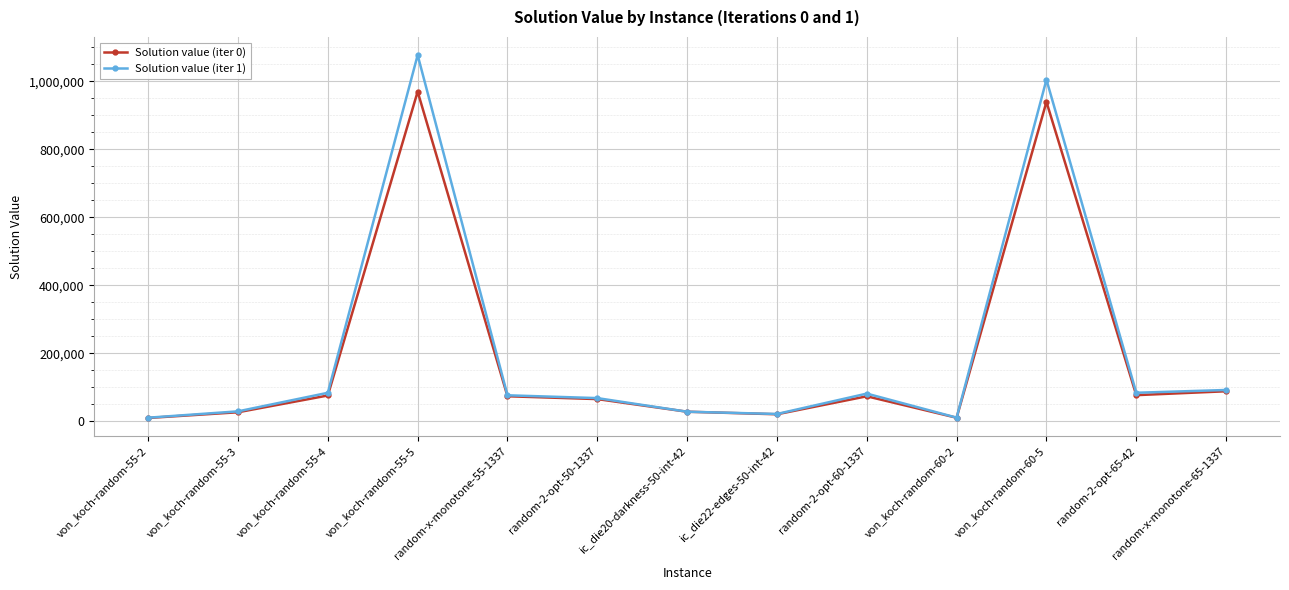

What is the label of the 10th point from the left?

von_koch-random-60-2